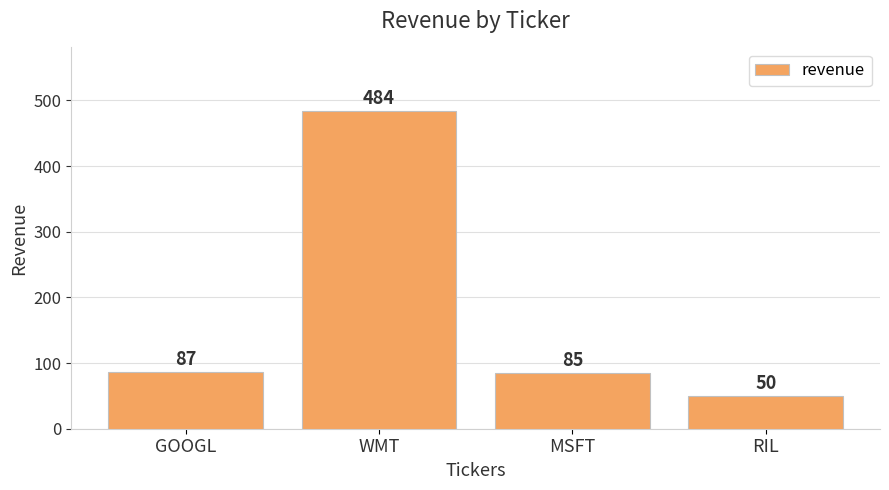

What position from the right is GOOGL?

4